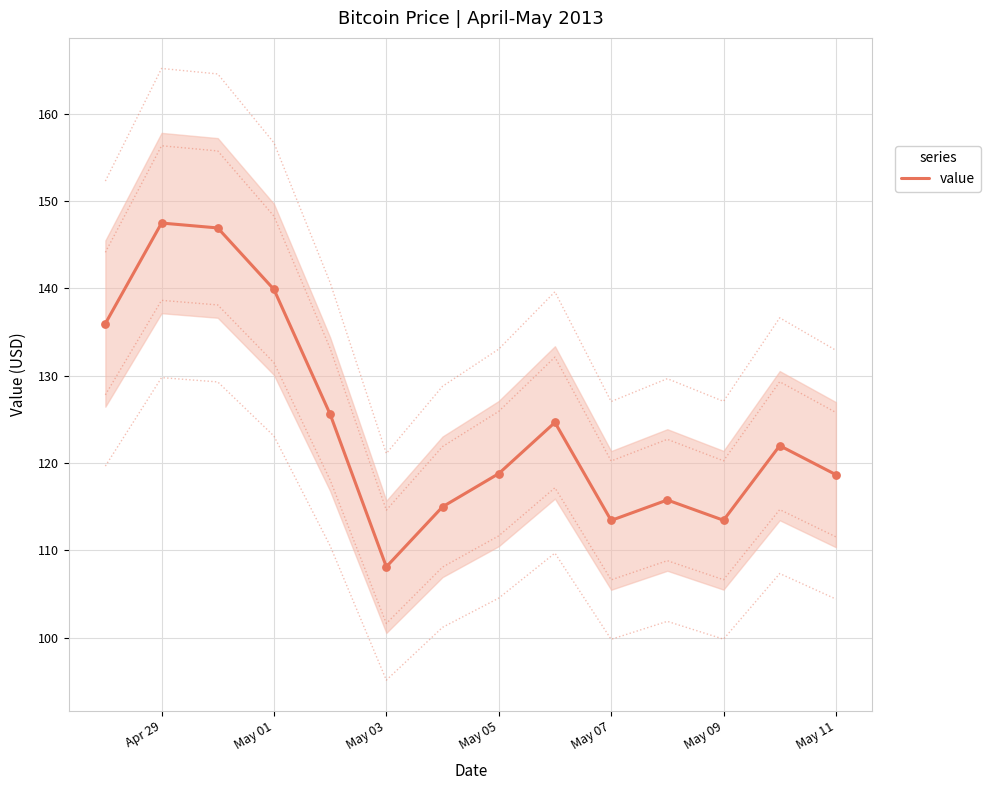

What is the minimum value for value?

108.1